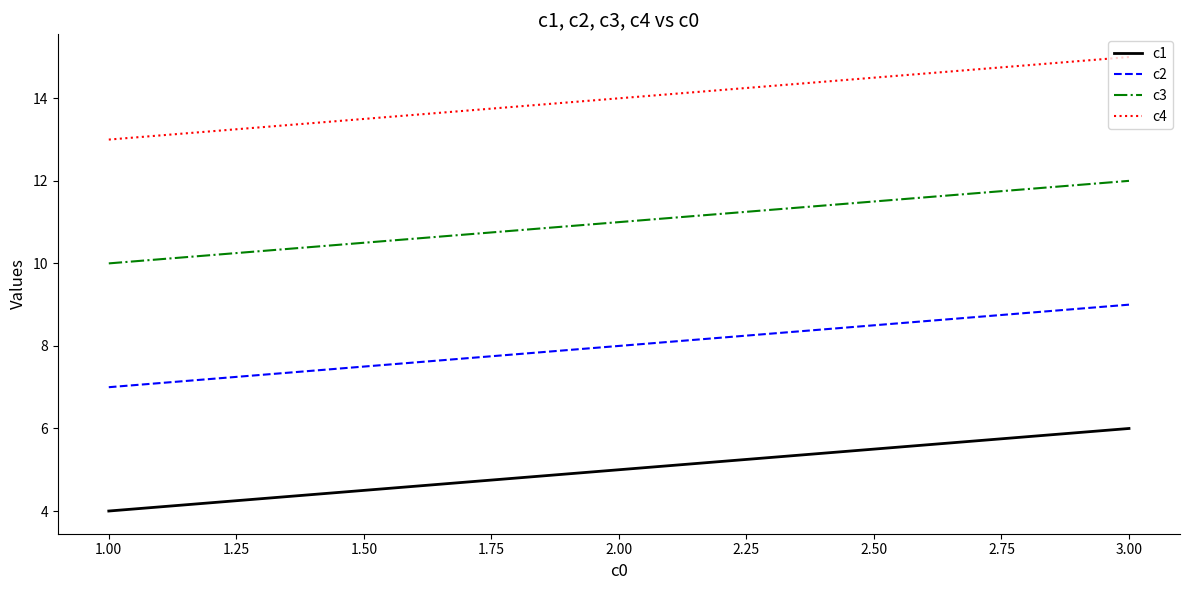

Is this an area chart (filled region under the line)?

No